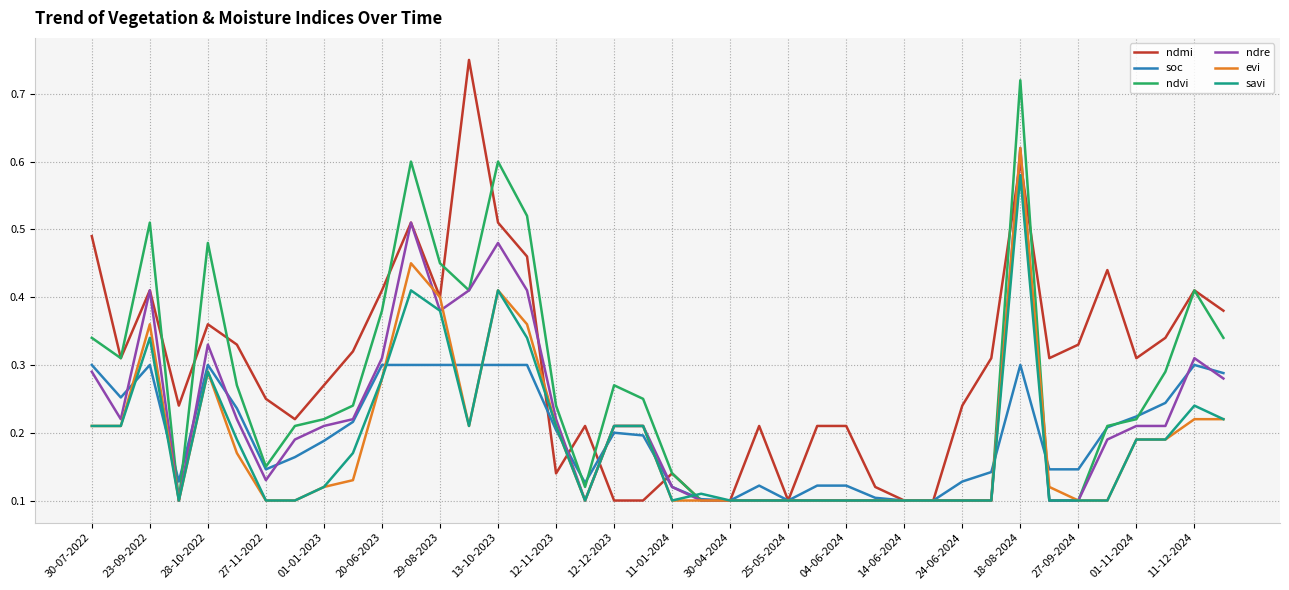

Which series has the largest total across all categories?

ndmi